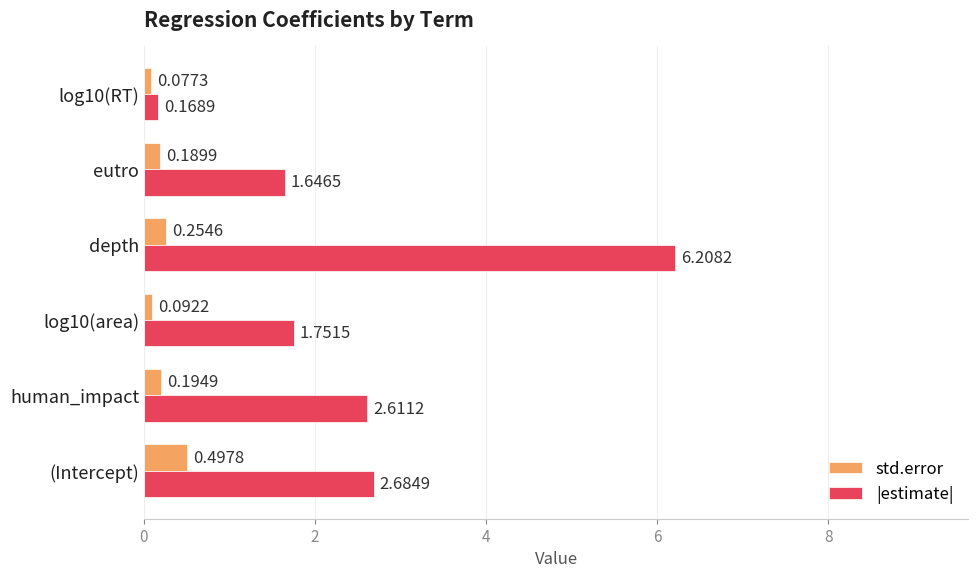

At which label does std.error reach its minimum?

log10(RT)